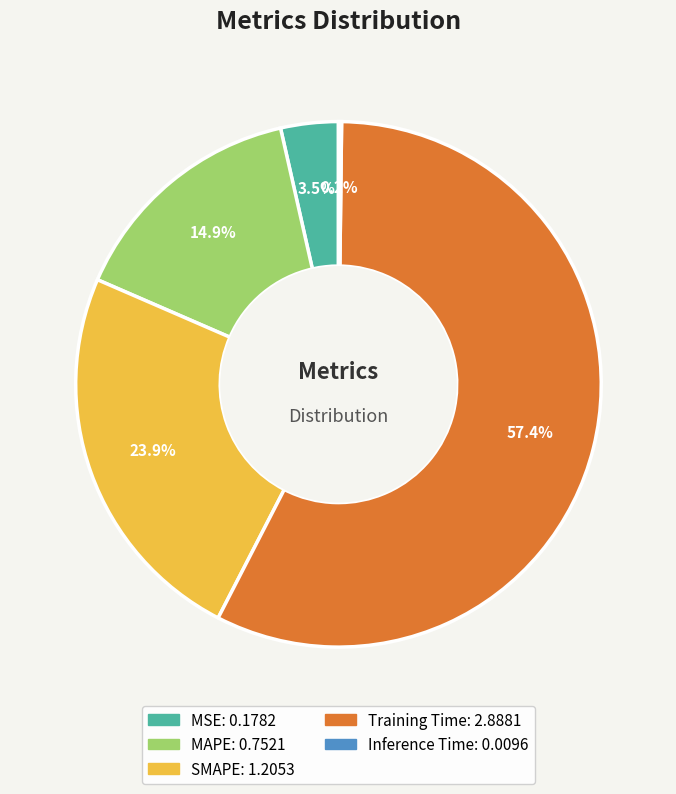

To the nearest percent, what is the difference between the largest and smallest slice percentages?

57%